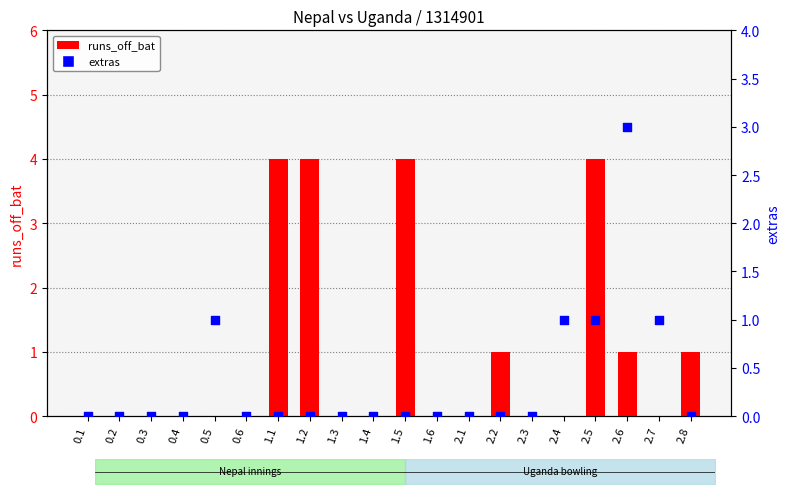

Which series has the largest Y range (max minus min)?

runs_off_bat